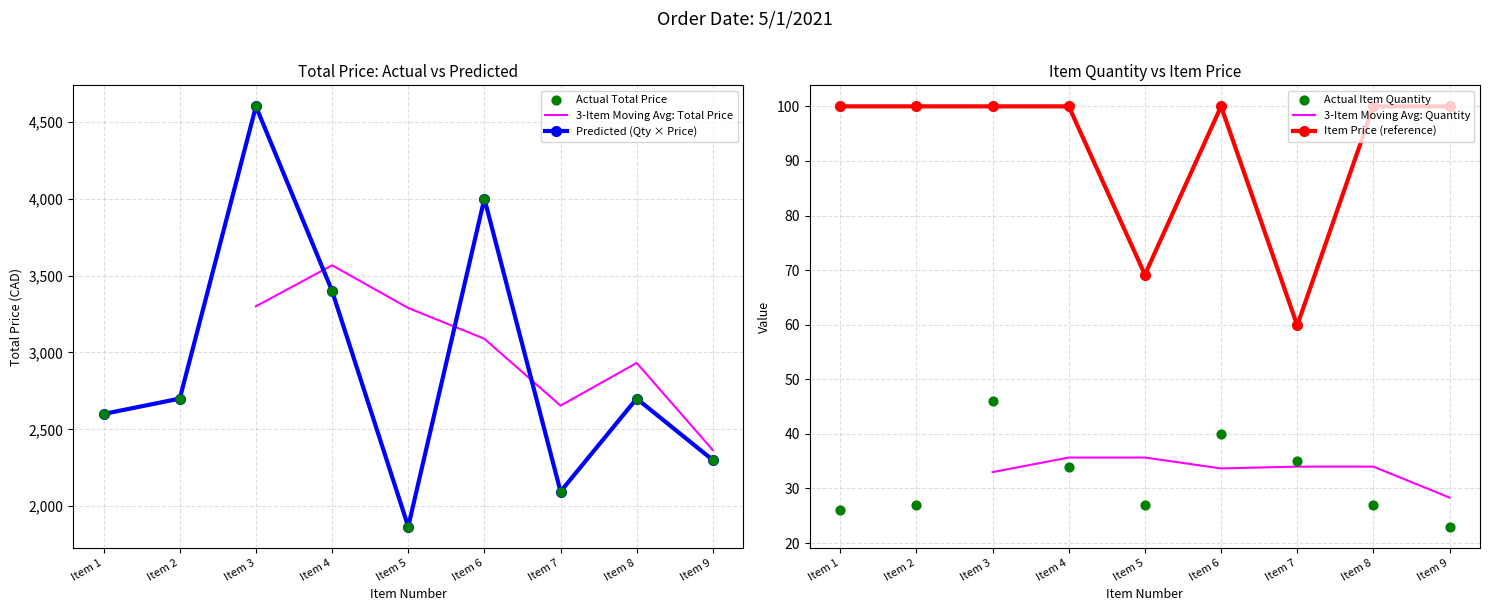

What is the value of the Item Price (reference) point at the 3rd from the left?

100.0